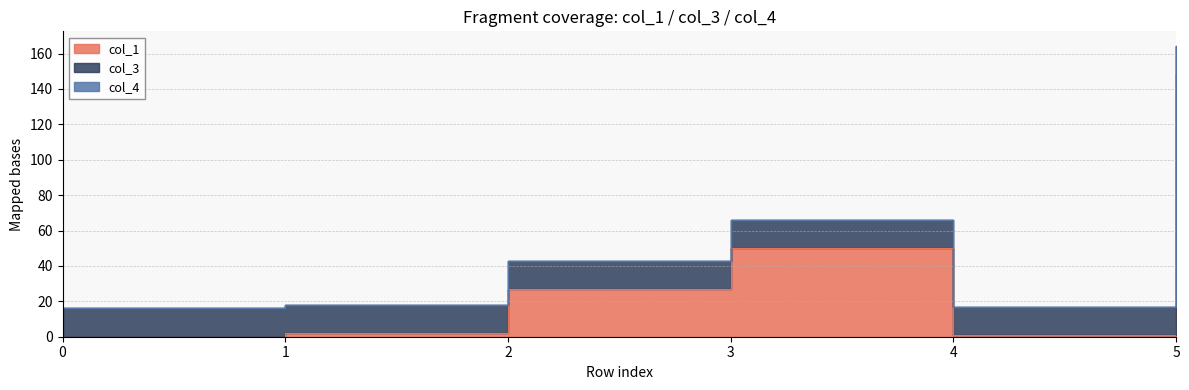

What is the difference between the col_1 values at 1 and 2?

24.8